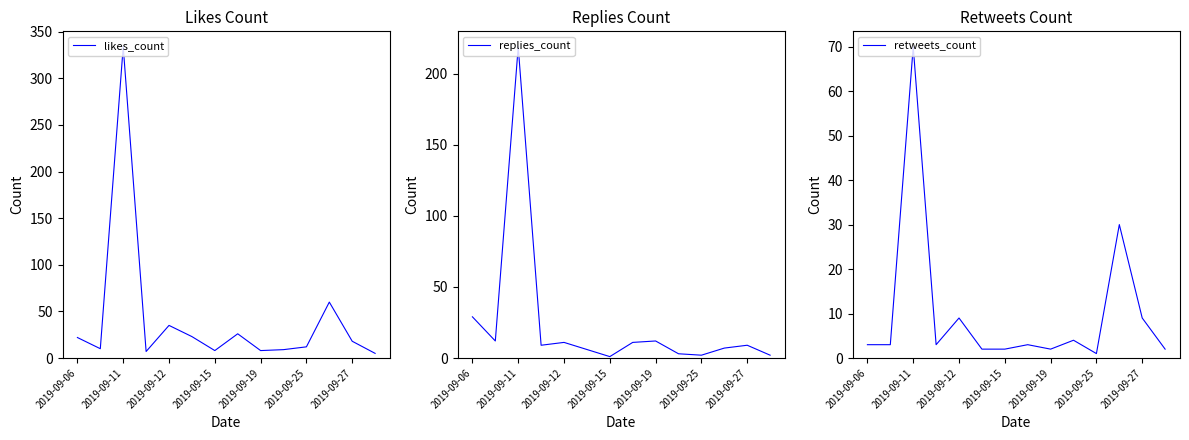

Count the number of data series in this chart.

3